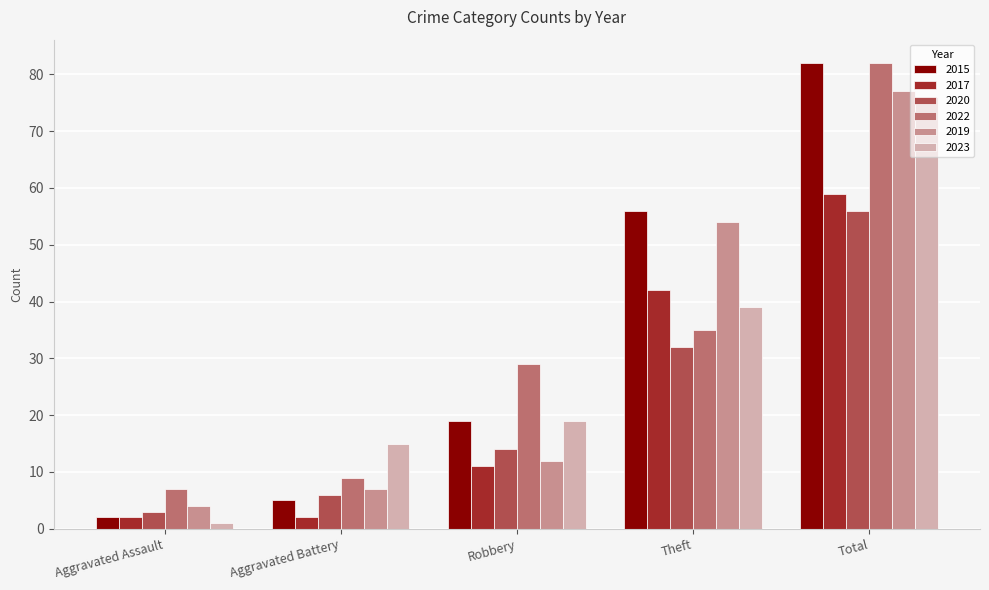

What is the difference between the second highest and minimum values in the 2017 series?

40